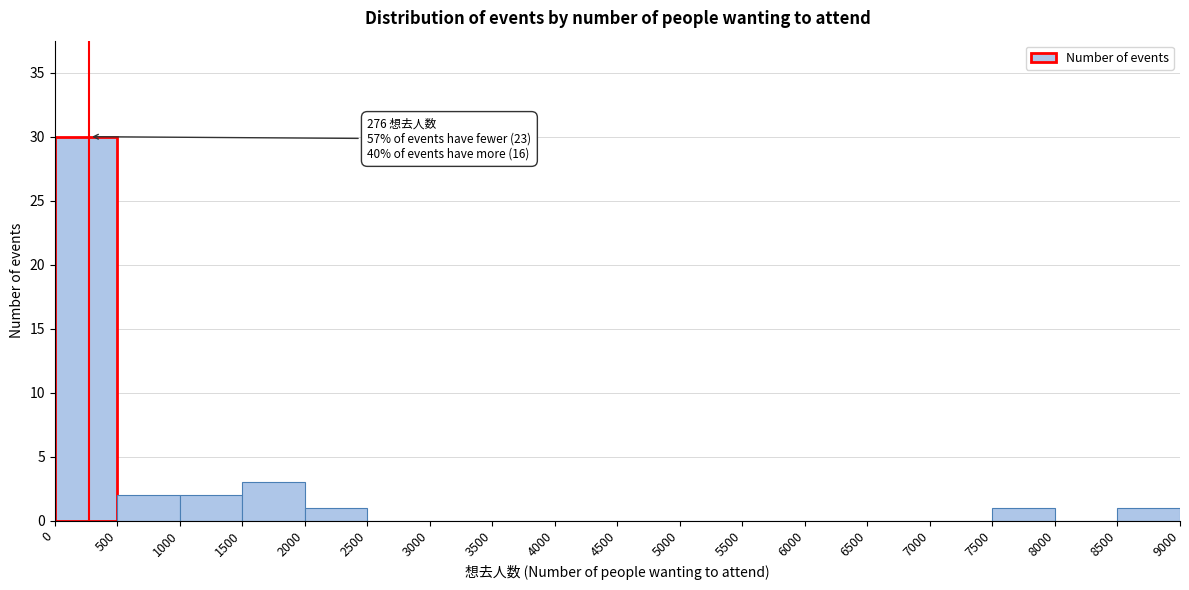

Which range on the x-axis has the tallest bar?

0 to 500